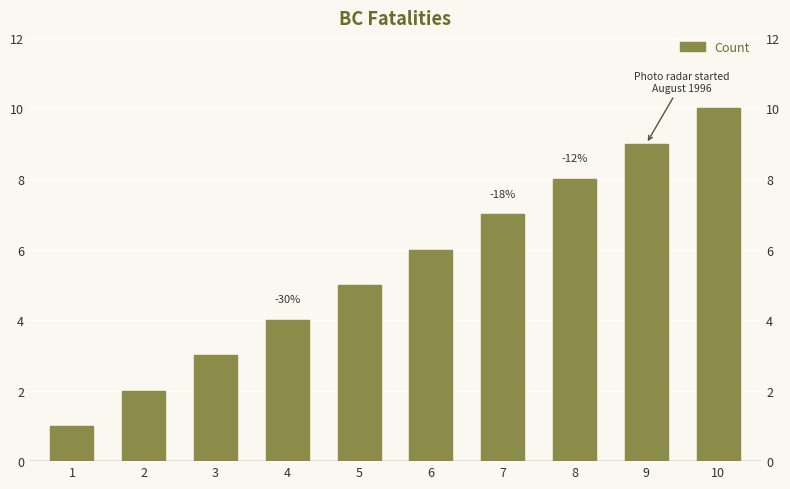

What is the difference between the values at 10 and 8?

2